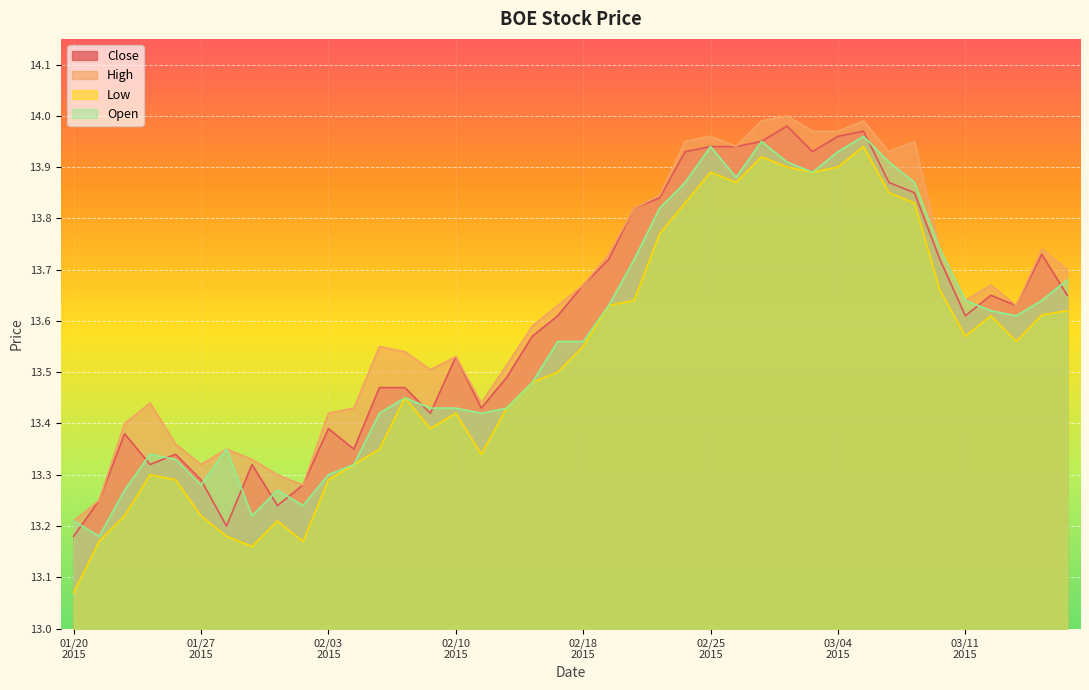

True or false: High and Open intersect in this chart.

False